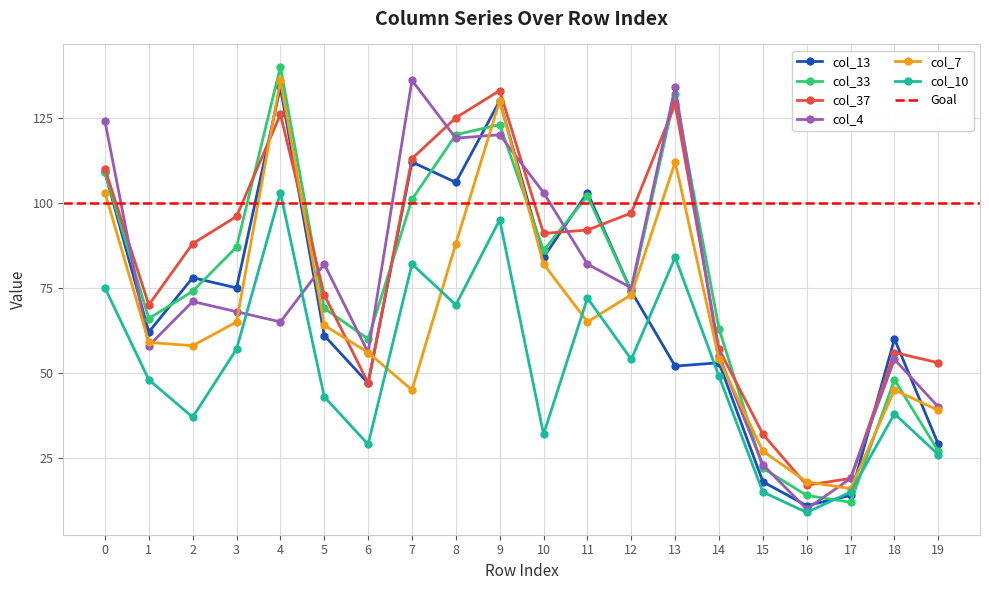

The value of col_37 at 6 is 64. True or false?

False